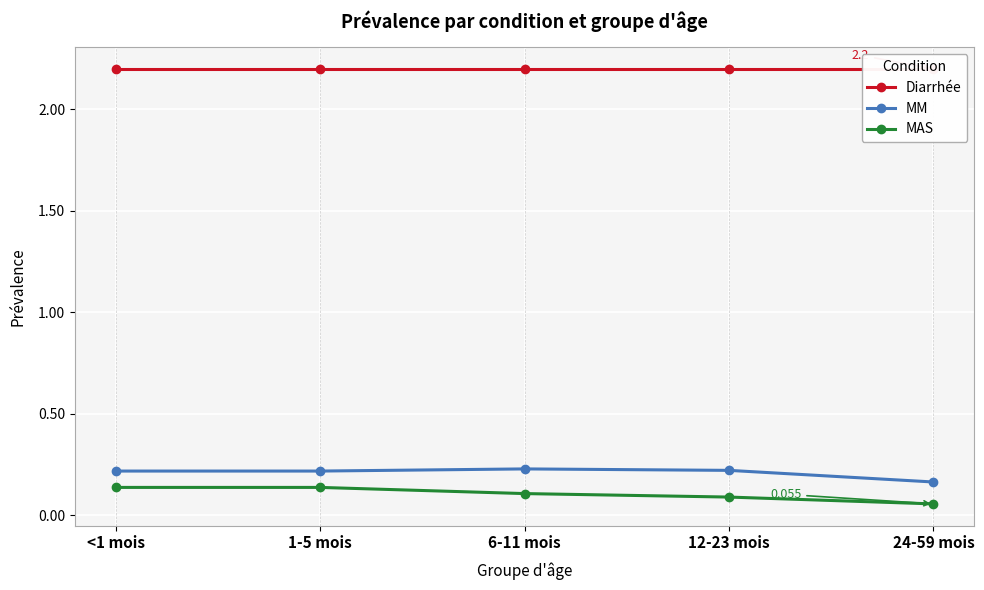

The value of MM at <1 mois is 0.2. True or false?

True